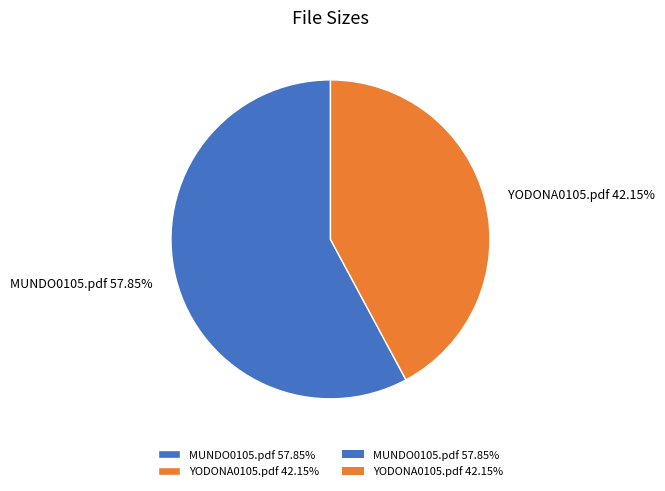

To the nearest percent, what is the average slice percentage?

50%